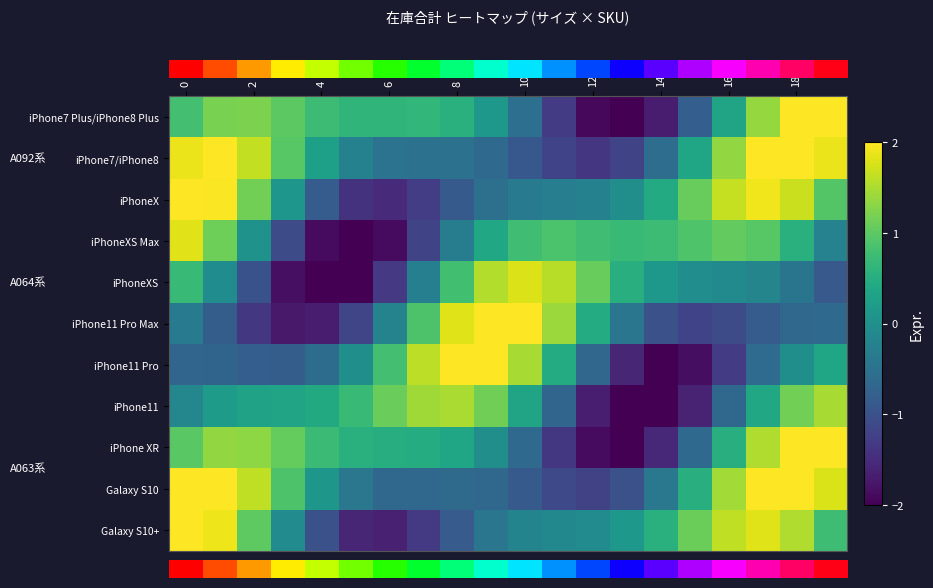

At how many categories does at least one series exceed 0?

20